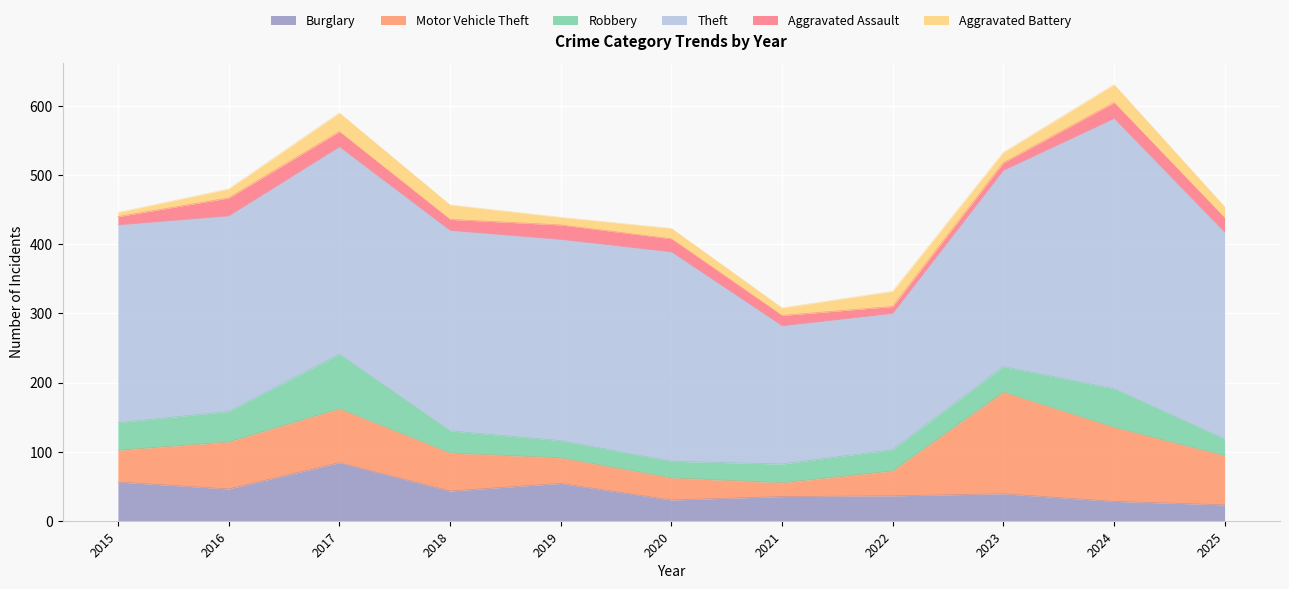

What is the spread (max minus min) of values at 2021?

189